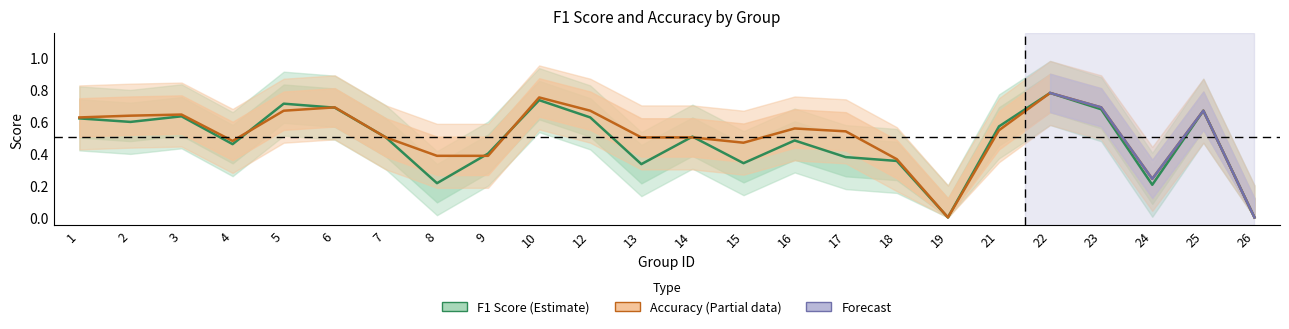

Which series has the largest range (max minus min)?

f1